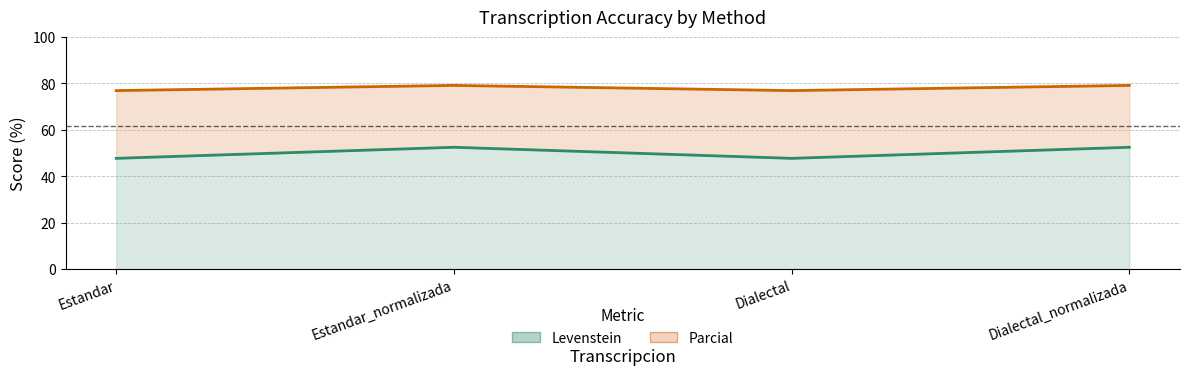

How many lines are shown in the chart?

2